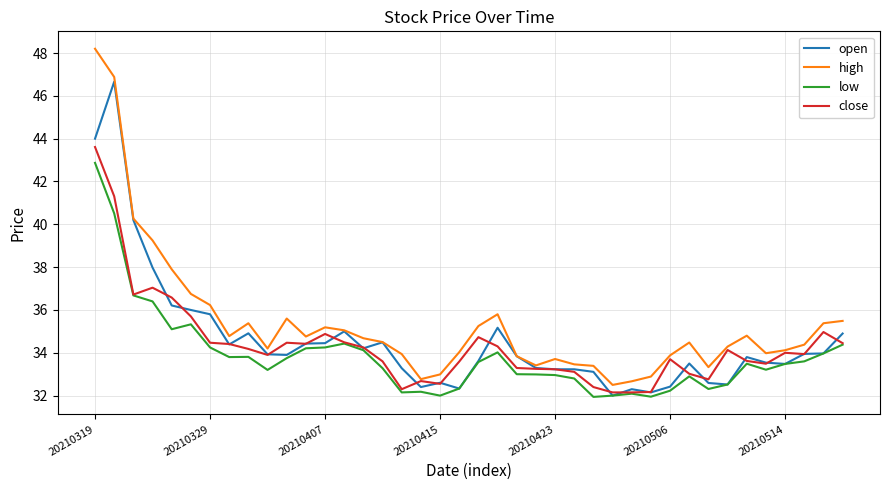

True or false: low and high cross at least once.

False